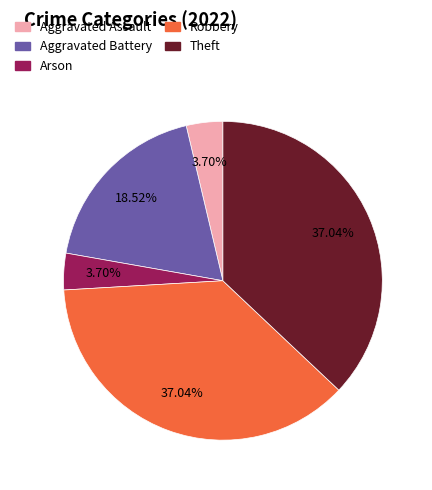

How many segments does this pie chart have?

5